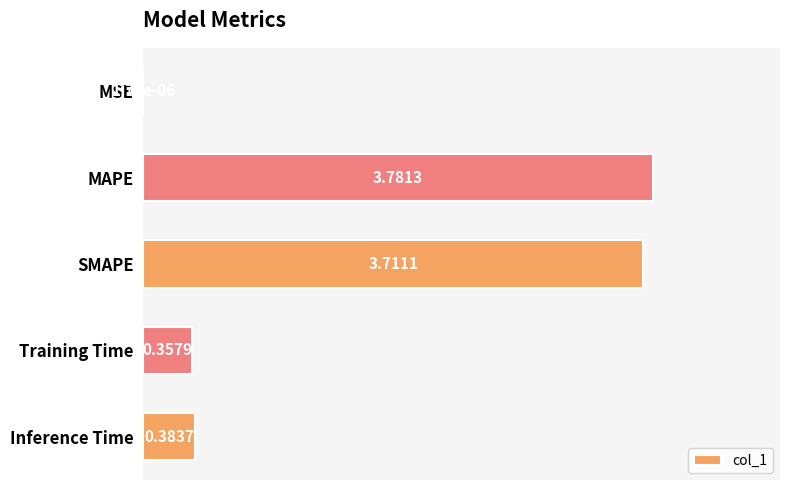

Where is the data nearest to the value 1?

Inference Time